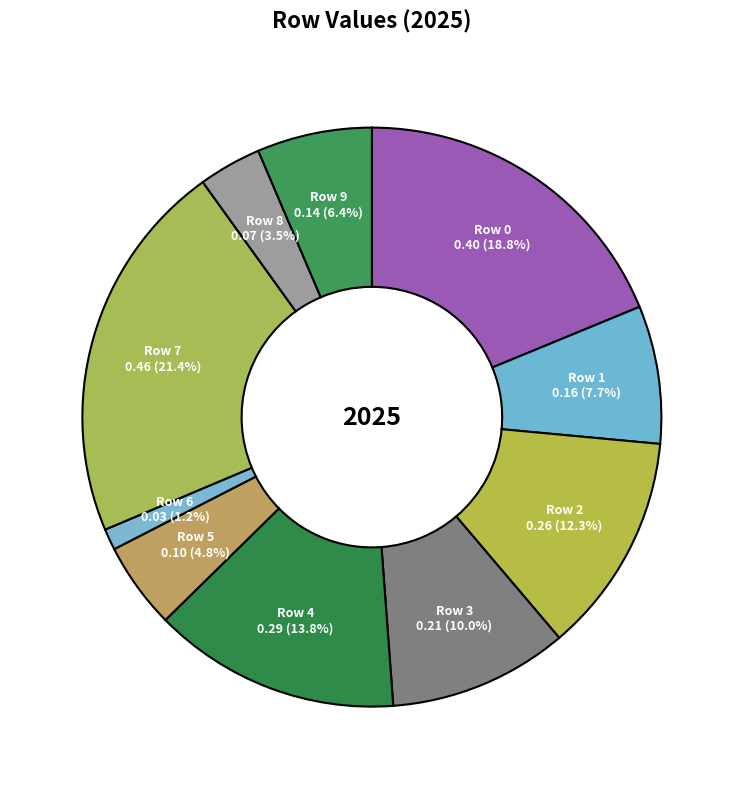

Is Row 2 the majority of the pie?

No